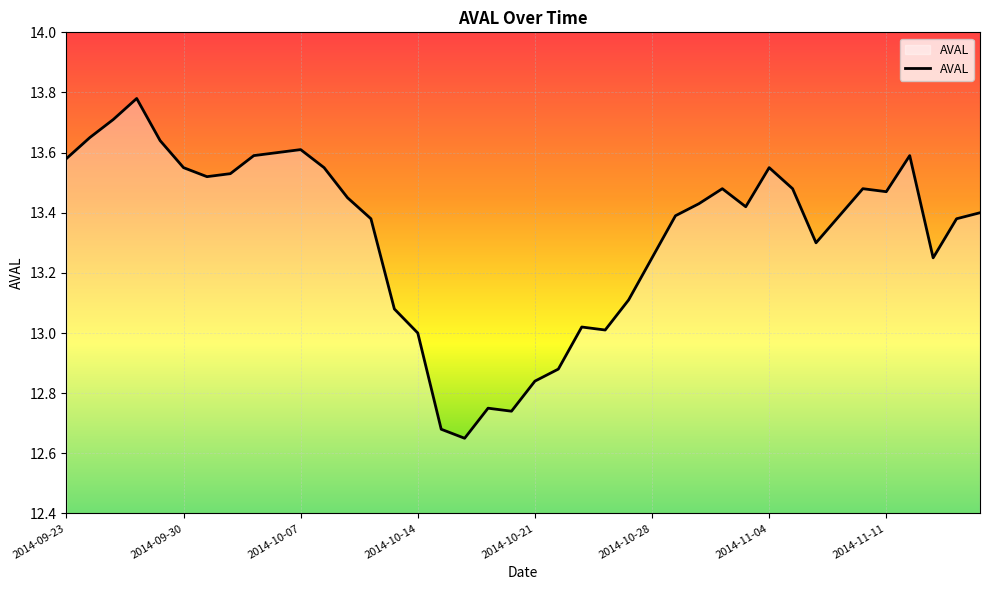

What is the difference between the maximum and minimum values?

1.1